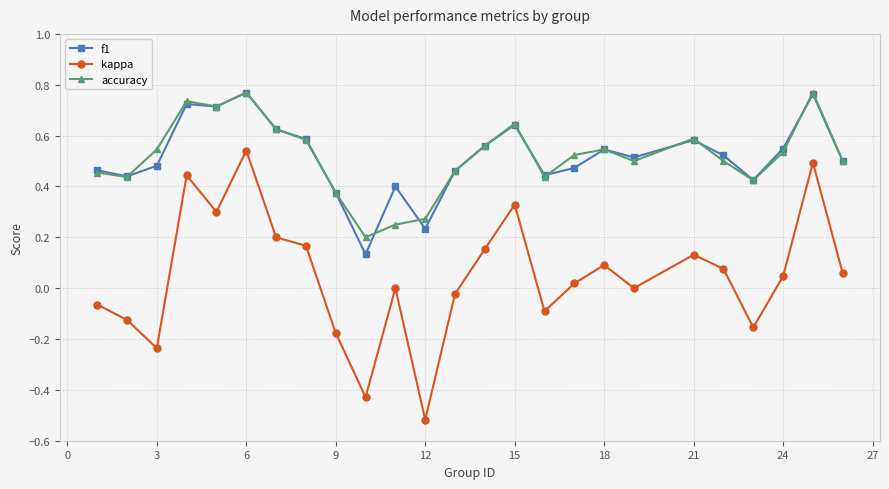

True or false: accuracy and kappa intersect in this chart.

False